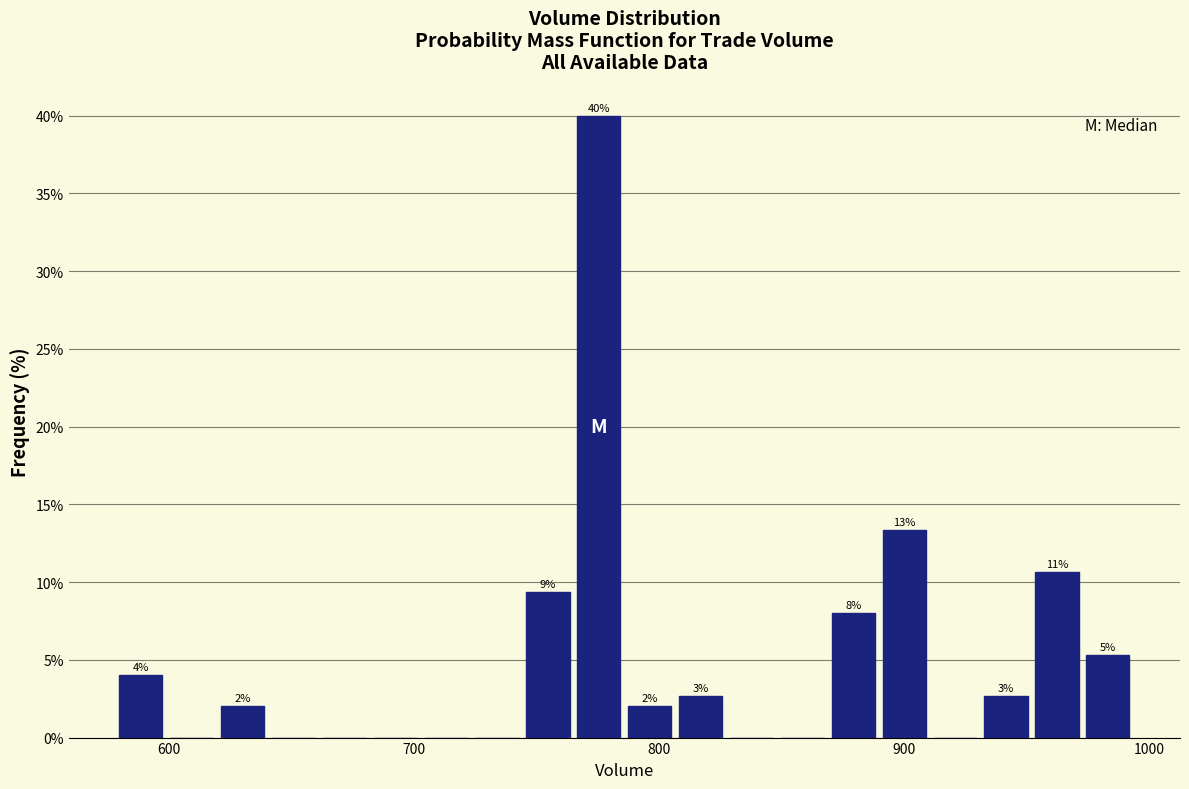

Around what value on the x-axis is the tallest bar? Give the approximate position of its centre, as read against the axis.

780